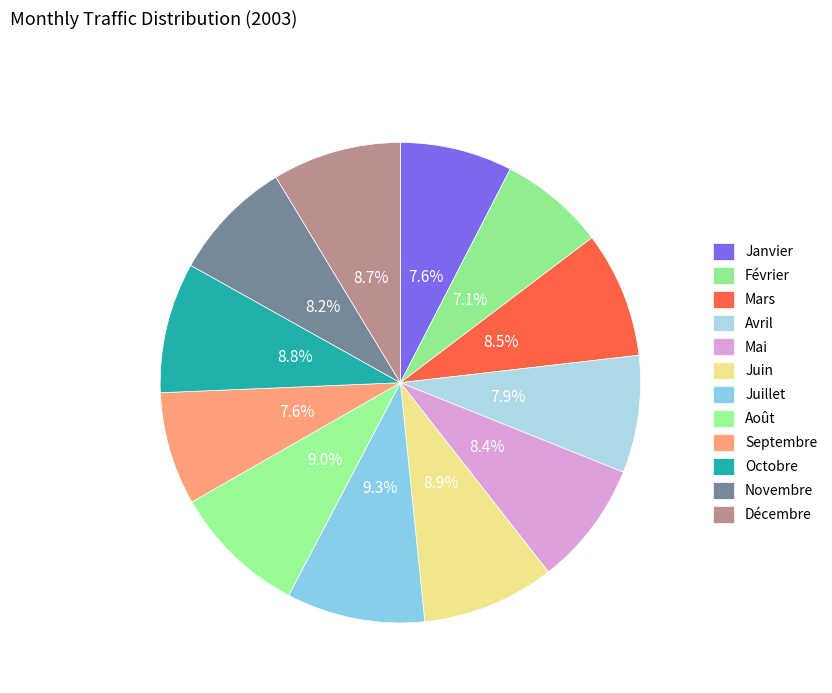

How many slices are in this pie chart?

12